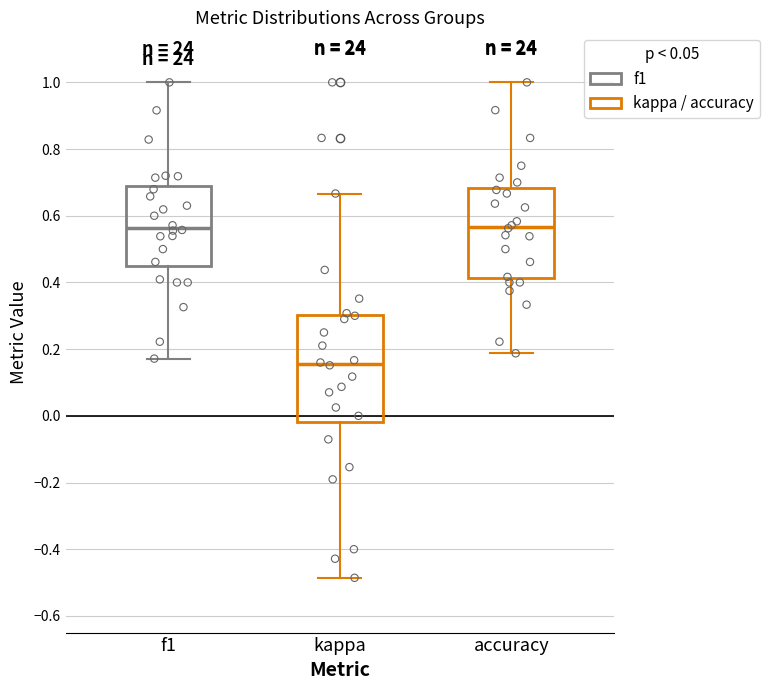

Which box is the tallest, from its lower edge to its upper edge?

kappa